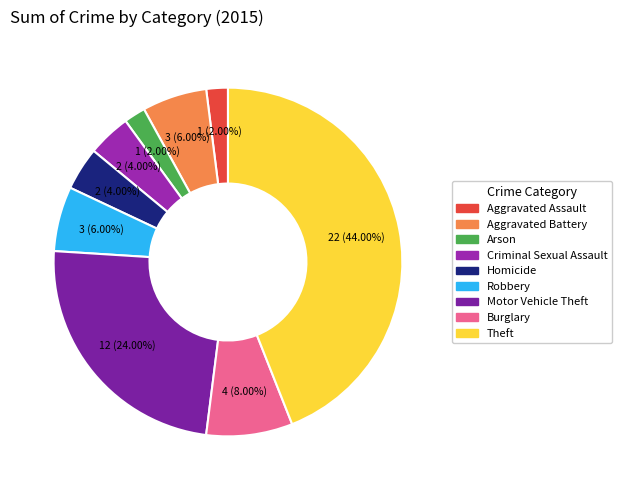

How many slices are in this pie chart?

9